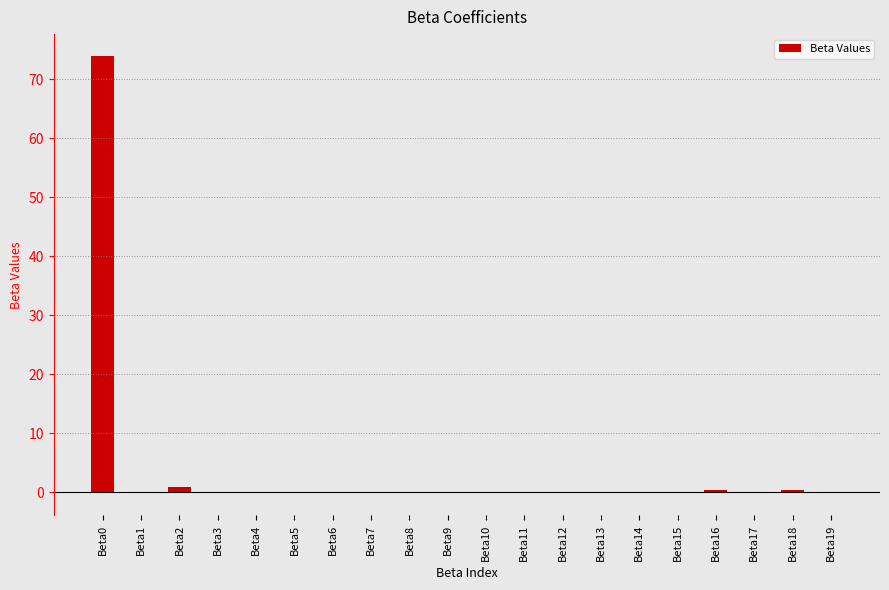

The value at Beta14 is 0.0. True or false?

True